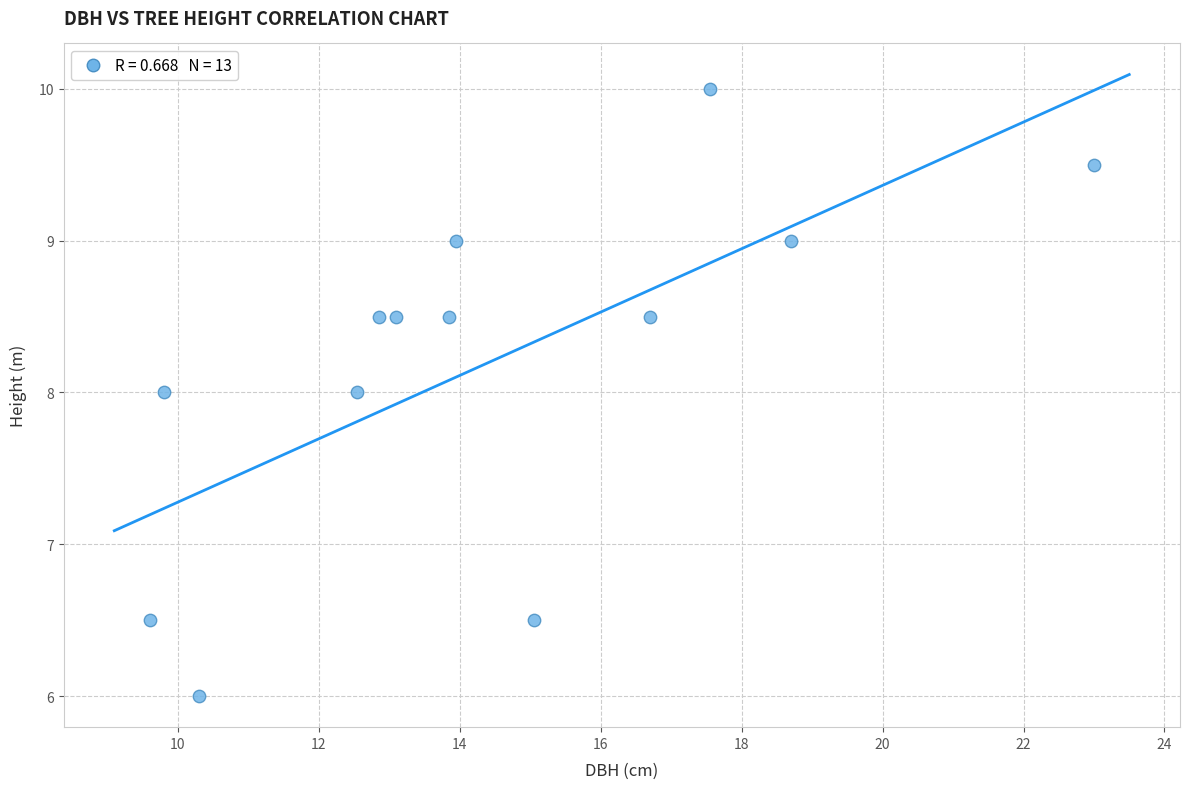

What is the range of X values (max minus min)?

13.4